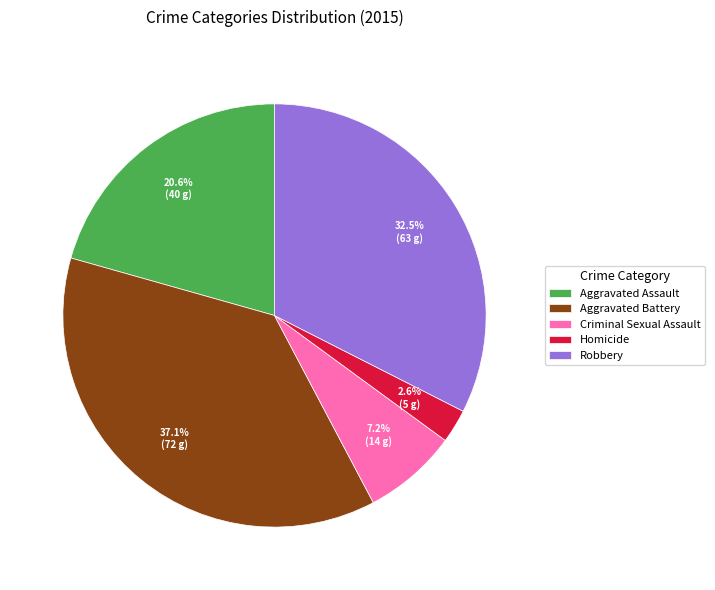

Rank the categories by value from lowest to highest.

Homicide, Criminal Sexual Assault, Aggravated Assault, Robbery, Aggravated Battery